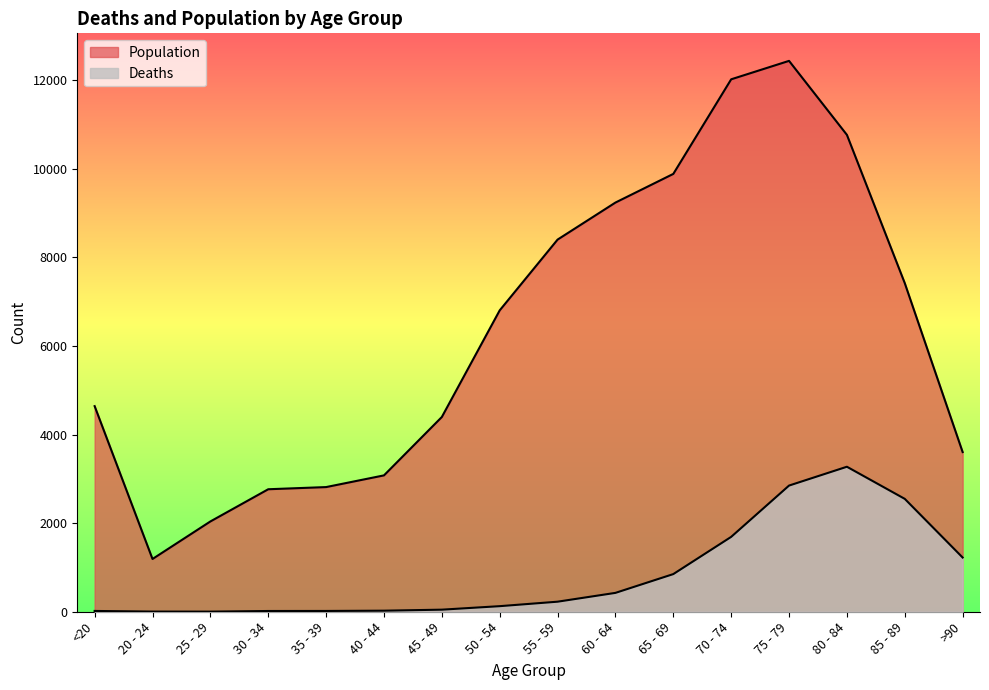

At which category is the sum across all series the highest?

75 - 79